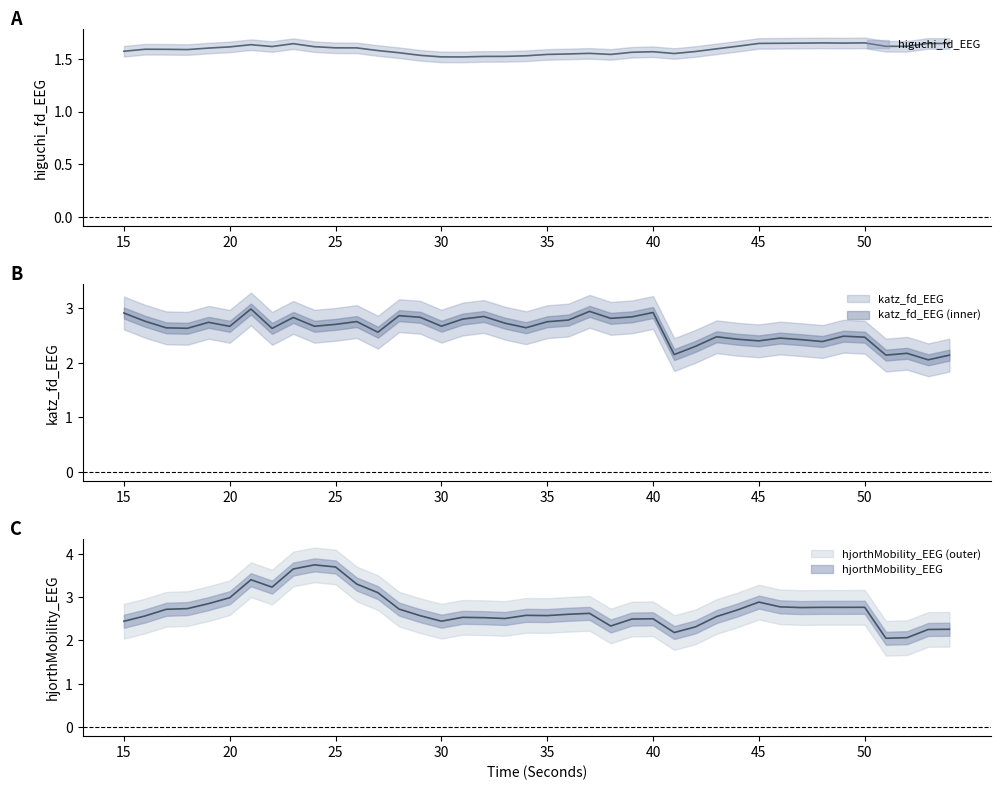

Reading right to left, list all the values displayed in this chart.

higuchi_fd_EEG: 54=1.6	53=1.6	52=1.6	51=1.6	50=1.7	49=1.6	48=1.6	47=1.6	46=1.6	45=1.6	44=1.6	43=1.6	42=1.6	41=1.5	40=1.6	39=1.6	38=1.5	37=1.6	36=1.5	35=1.5	34=1.5	33=1.5	32=1.5	31=1.5	30=1.5	29=1.5	28=1.6	27=1.6	26=1.6	25=1.6	24=1.6	23=1.6	22=1.6	21=1.6	20=1.6	19=1.6	18=1.6	17=1.6	16=1.6	15=1.6
katz_fd_EEG: 54=2.1	53=2.1	52=2.2	51=2.1	50=2.5	49=2.5	48=2.4	47=2.4	46=2.5	45=2.4	44=2.4	43=2.5	42=2.3	41=2.1	40=2.9	39=2.8	38=2.8	37=2.9	36=2.8	35=2.7	34=2.6	33=2.7	32=2.8	31=2.8	30=2.7	29=2.8	28=2.9	27=2.6	26=2.8	25=2.7	24=2.7	23=2.8	22=2.6	21=3.0	20=2.7	19=2.7	18=2.6	17=2.6	16=2.8	15=2.9
hjorthMobility_EEG: 54=2.3	53=2.3	52=2.1	51=2.1	50=2.8	49=2.8	48=2.8	47=2.8	46=2.8	45=2.9	44=2.7	43=2.6	42=2.3	41=2.2	40=2.5	39=2.5	38=2.3	37=2.6	36=2.6	35=2.6	34=2.6	33=2.5	32=2.5	31=2.5	30=2.4	29=2.6	28=2.7	27=3.1	26=3.3	25=3.7	24=3.7	23=3.6	22=3.2	21=3.4	20=3.0	19=2.8	18=2.7	17=2.7	16=2.6	15=2.4